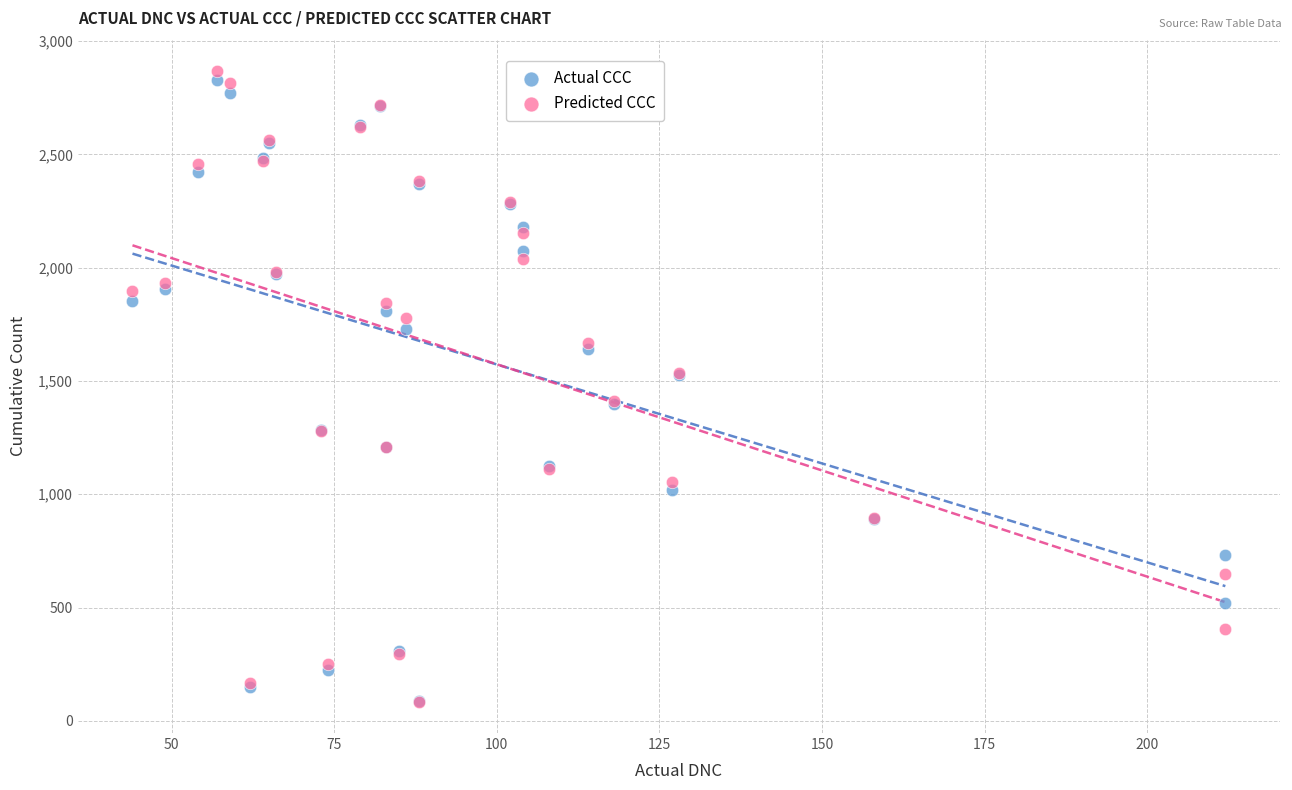

Which series has the largest Y range (max minus min)?

Predicted CCC